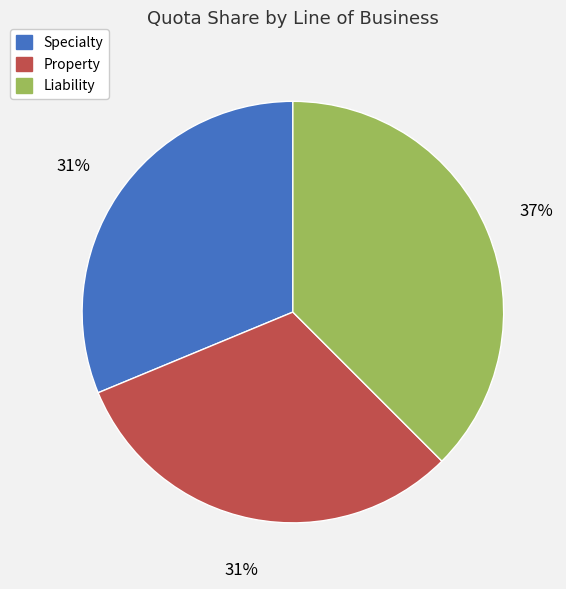

How many slices are in this pie chart?

3